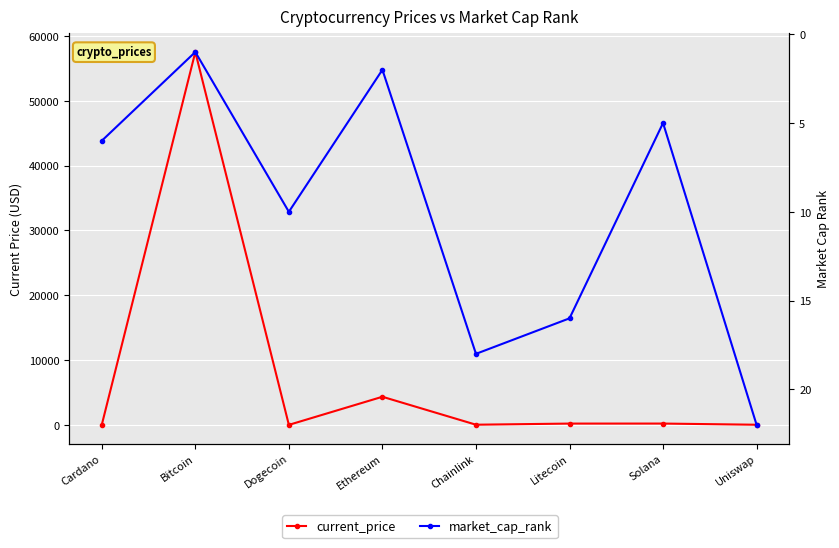

Which series has the largest range (max minus min)?

current_price